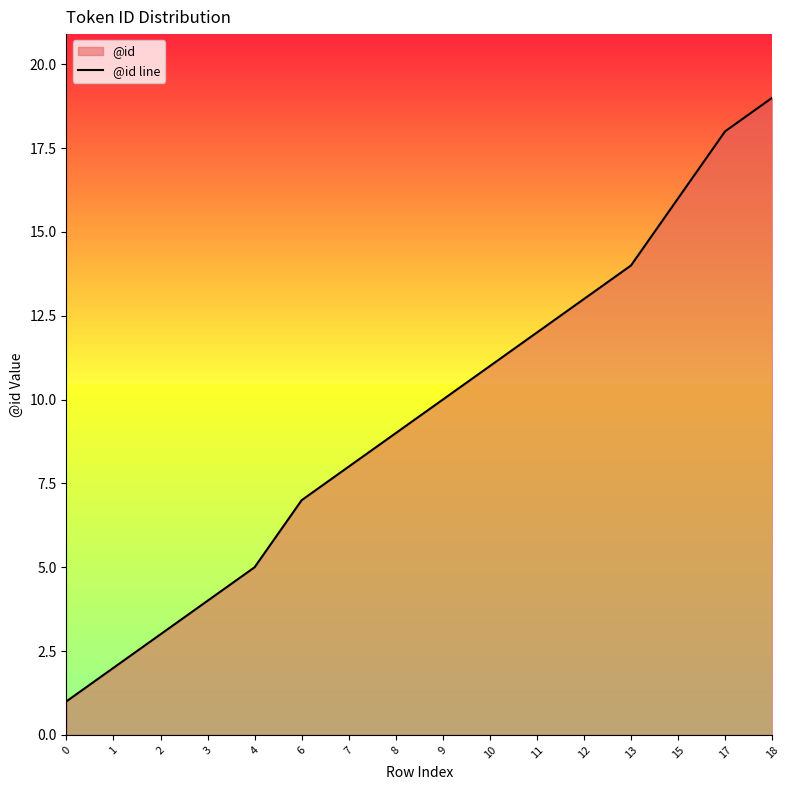

What is the maximum value shown in the chart?

19